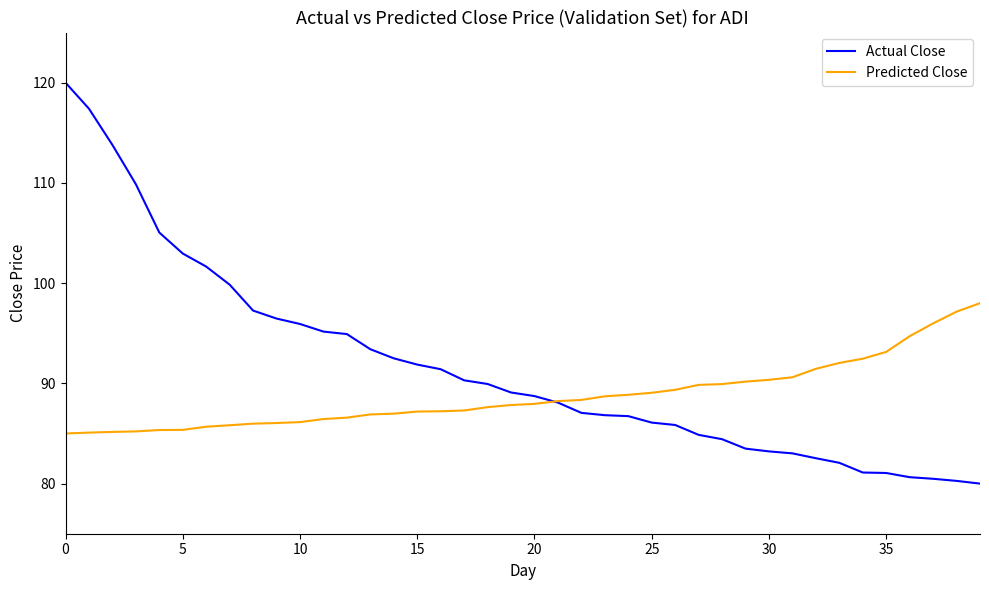

Which series has the widest spread of values?

Actual Close